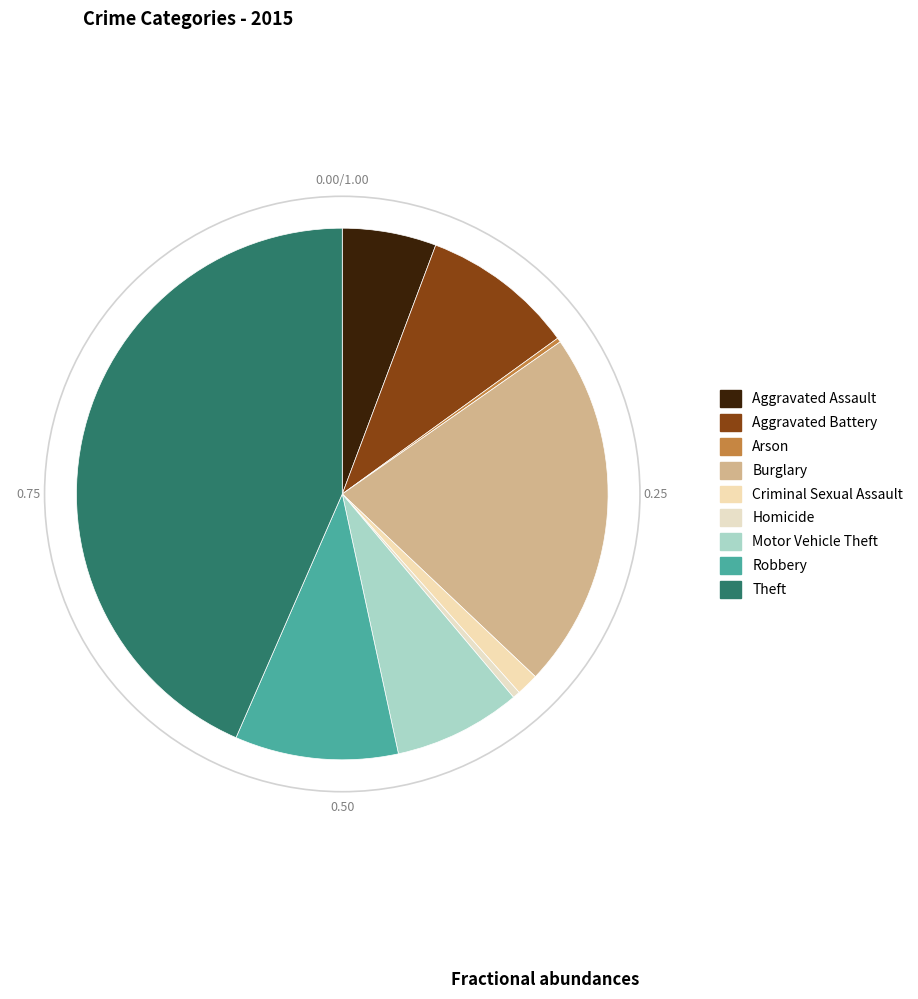

What is the change in value from Aggravated Battery to Criminal Sexual Assault?

-270